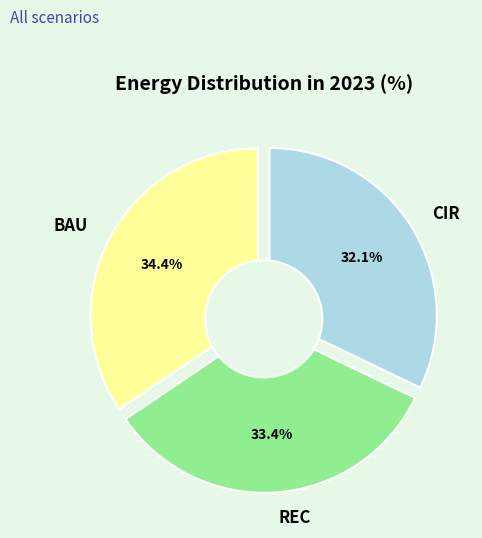

Which category has the biggest portion of the pie?

BAU